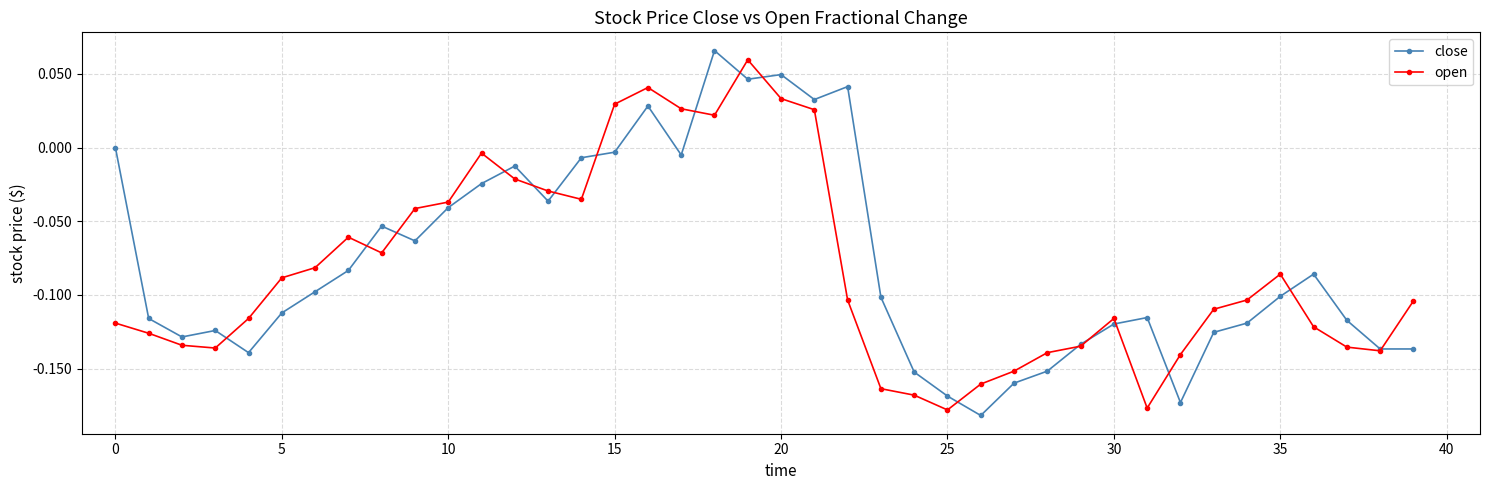

How many values in the open series exceed 0?

7